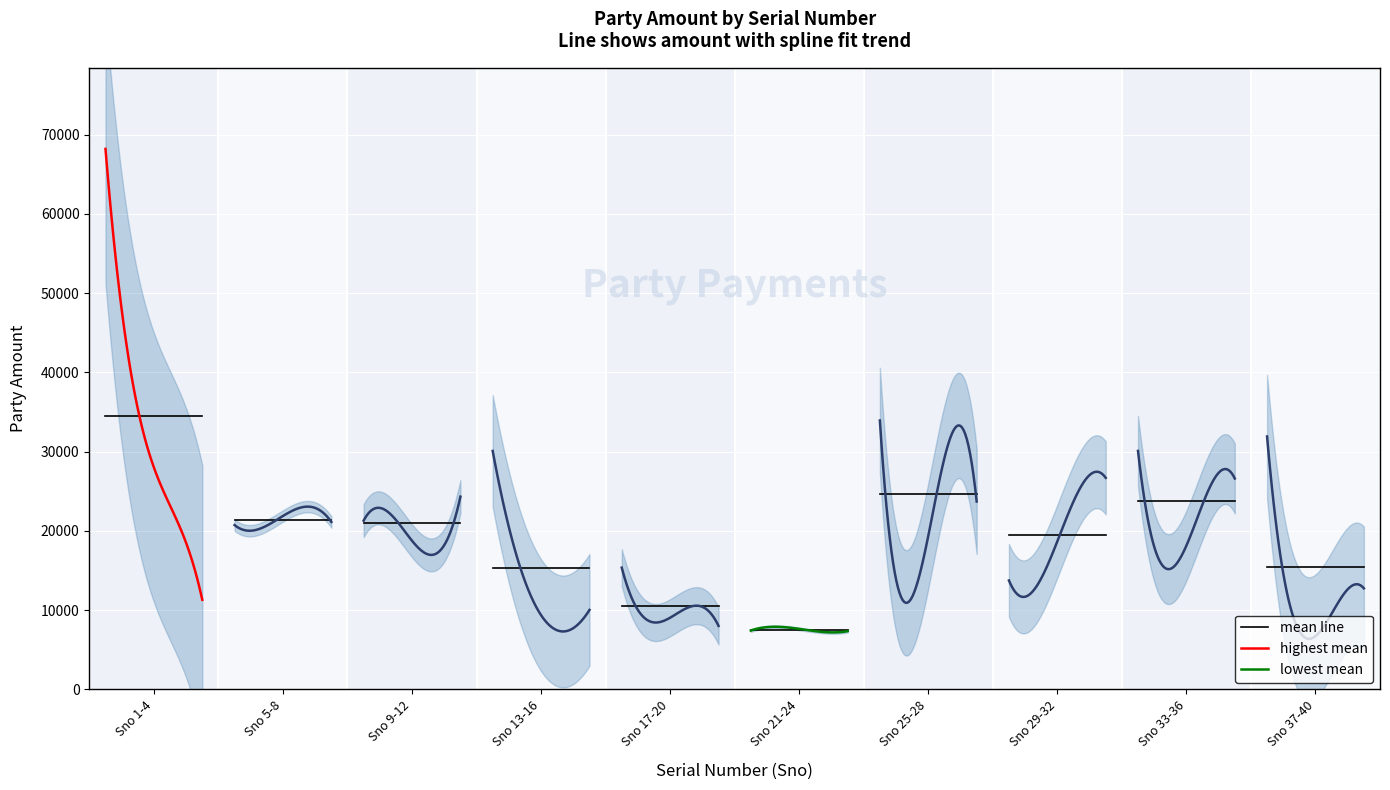

Reading left to right, transcribe all the data shown in this chart.

68200	35434	23203	11310	20739	20672	22889	21129	21302	21390	17034	24324	30096	13660	7459	10034	15370	8454	10237	8015	7430	7870	7356	7356	33938	11670	29184	23711	13751	14015	23711	26697	30096	15211	23357	26614	31919	7356	9554	12757